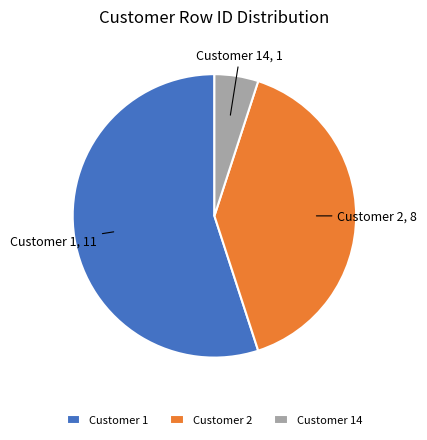

Do Customer 1 and Customer 14 together represent more than half of the pie?

Yes